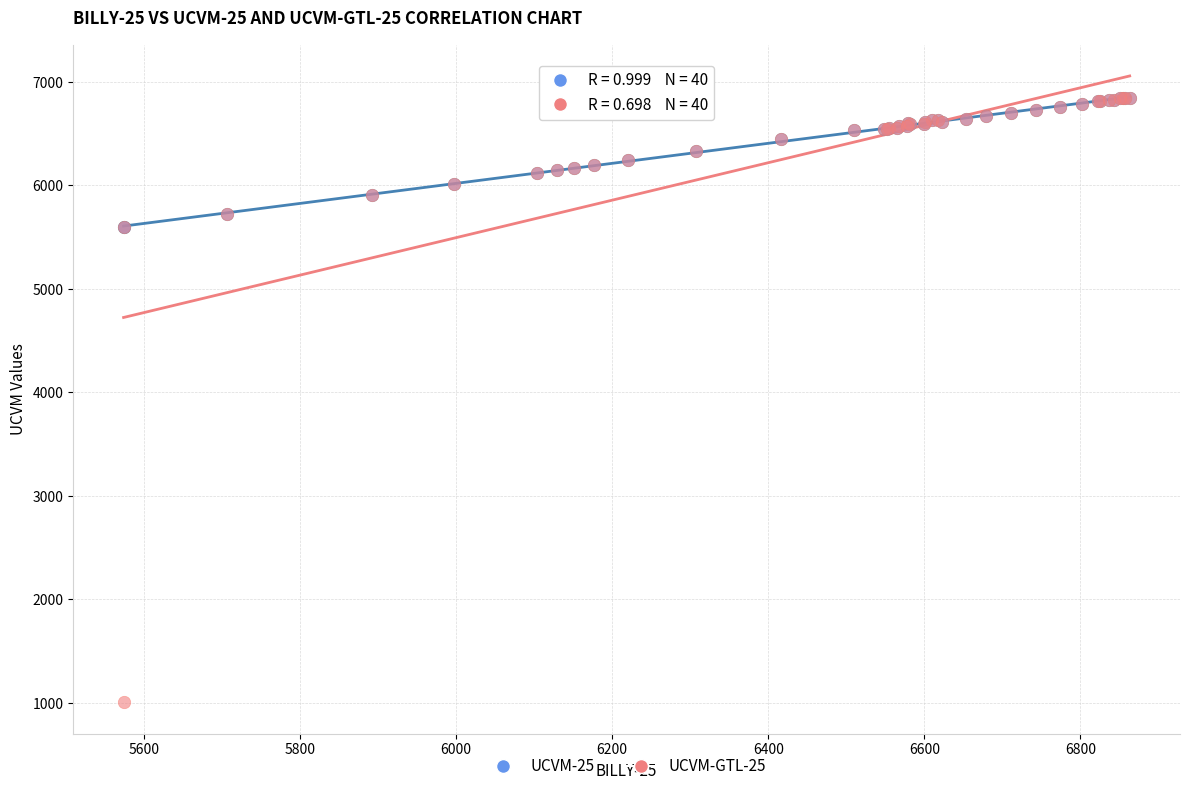

What are all the series names shown in the legend?

UCVM-25, UCVM-GTL-25